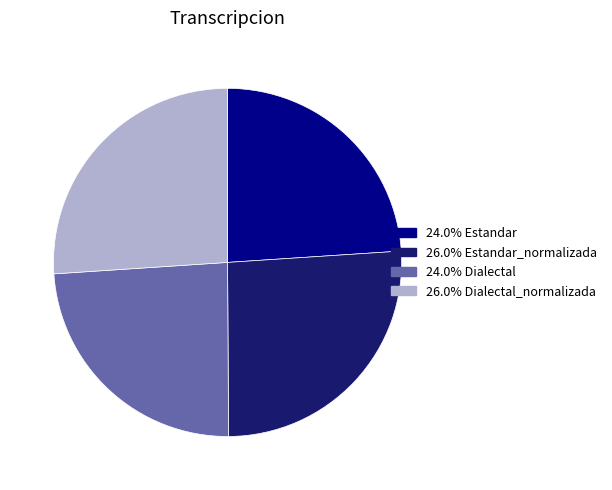

Is there any slice that represents more than half of the pie?

No